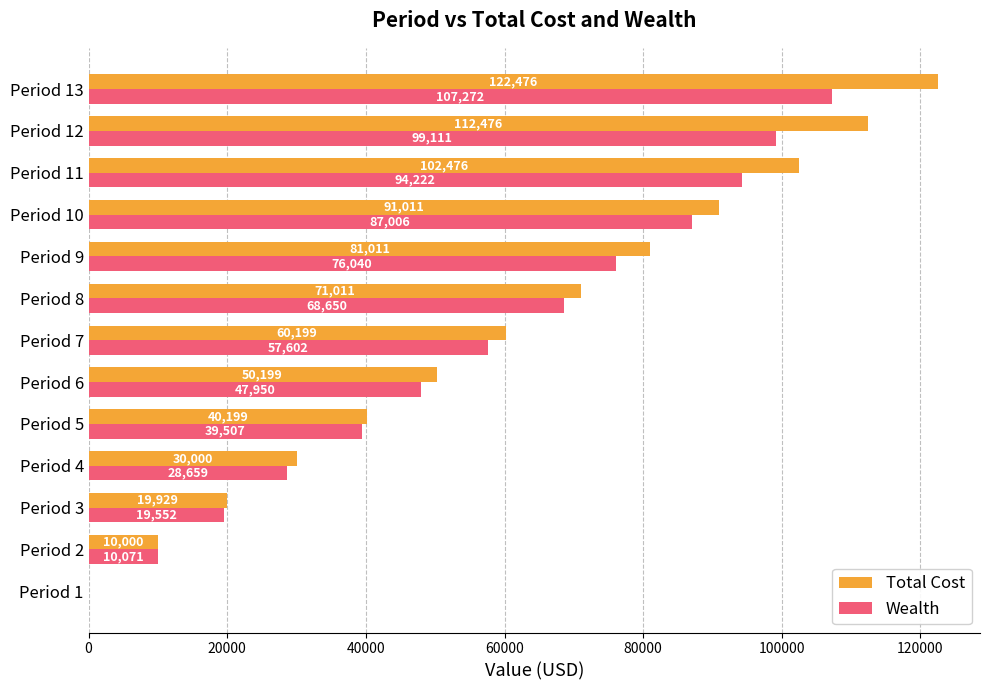

At which category does the chart reach its peak across all series?

Period 13